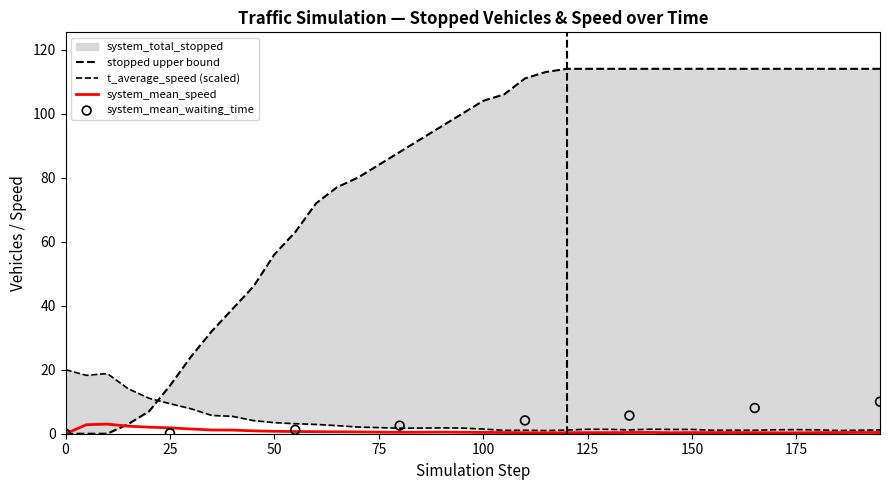

Which series has the widest spread of Y values?

system_total_stopped